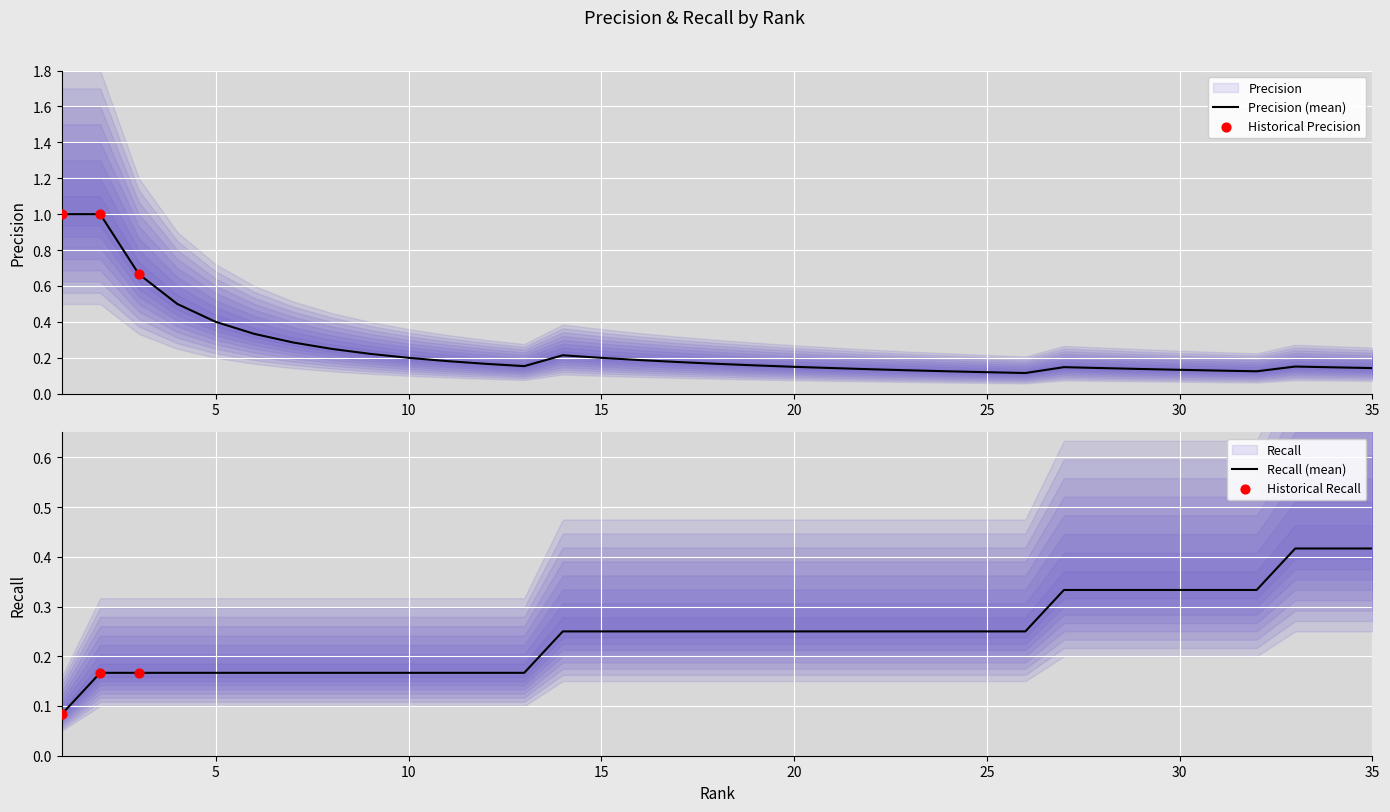

At how many categories does at least one series exceed 0?

35